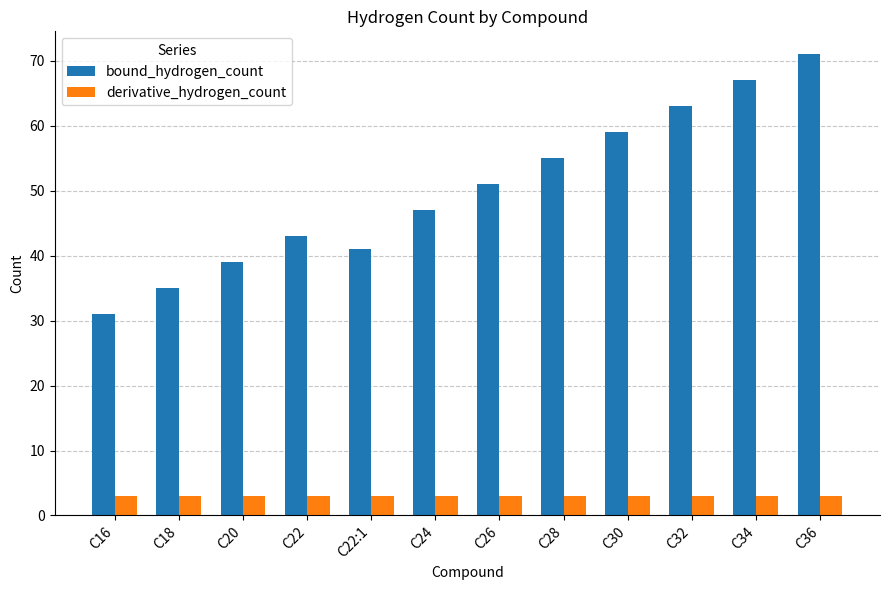

What is the minimum value for bound_hydrogen_count?

31